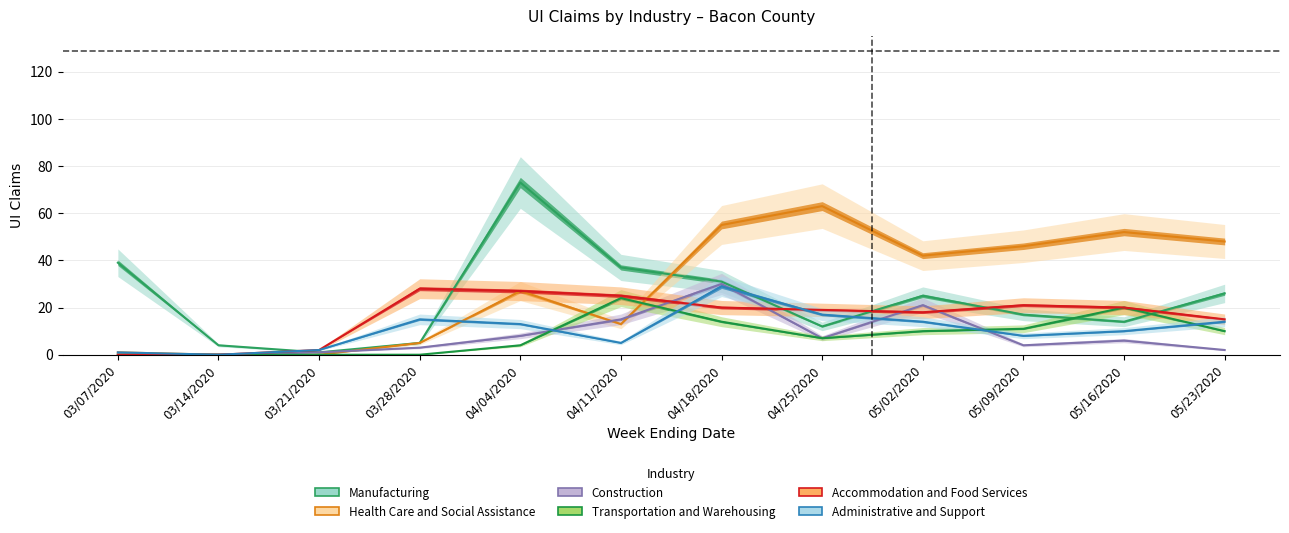

How many lines are shown in the chart?

6